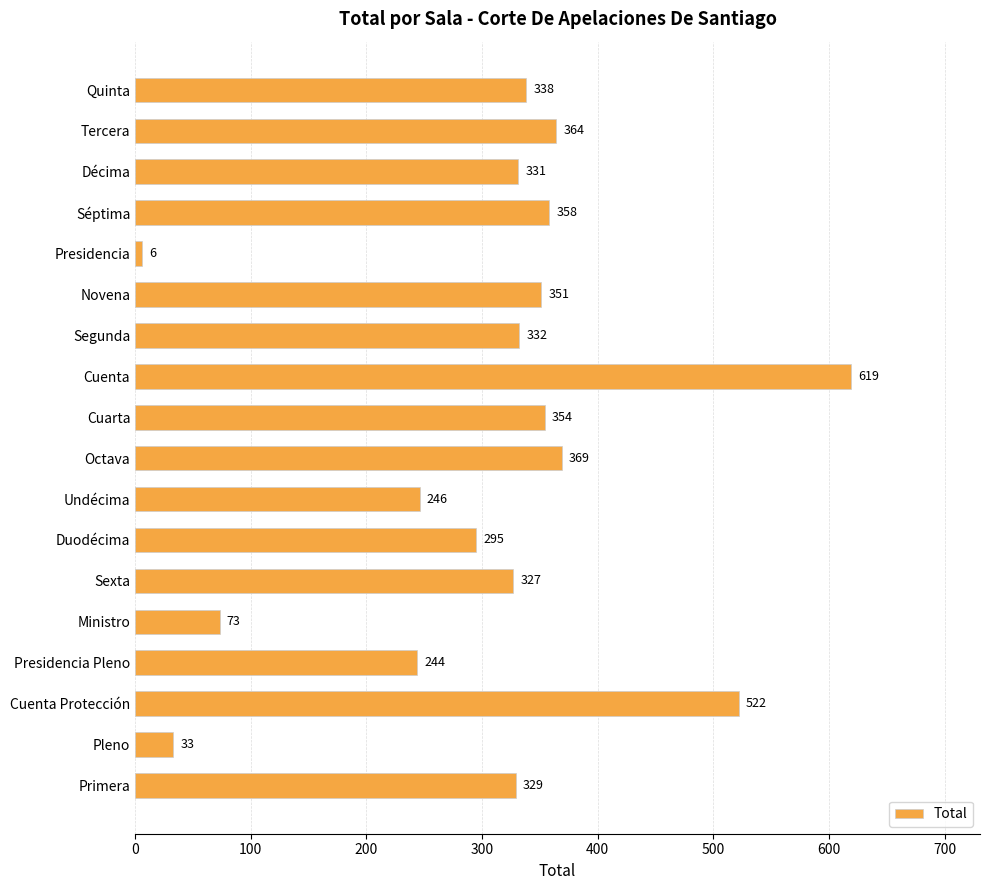

What is the average value?

305